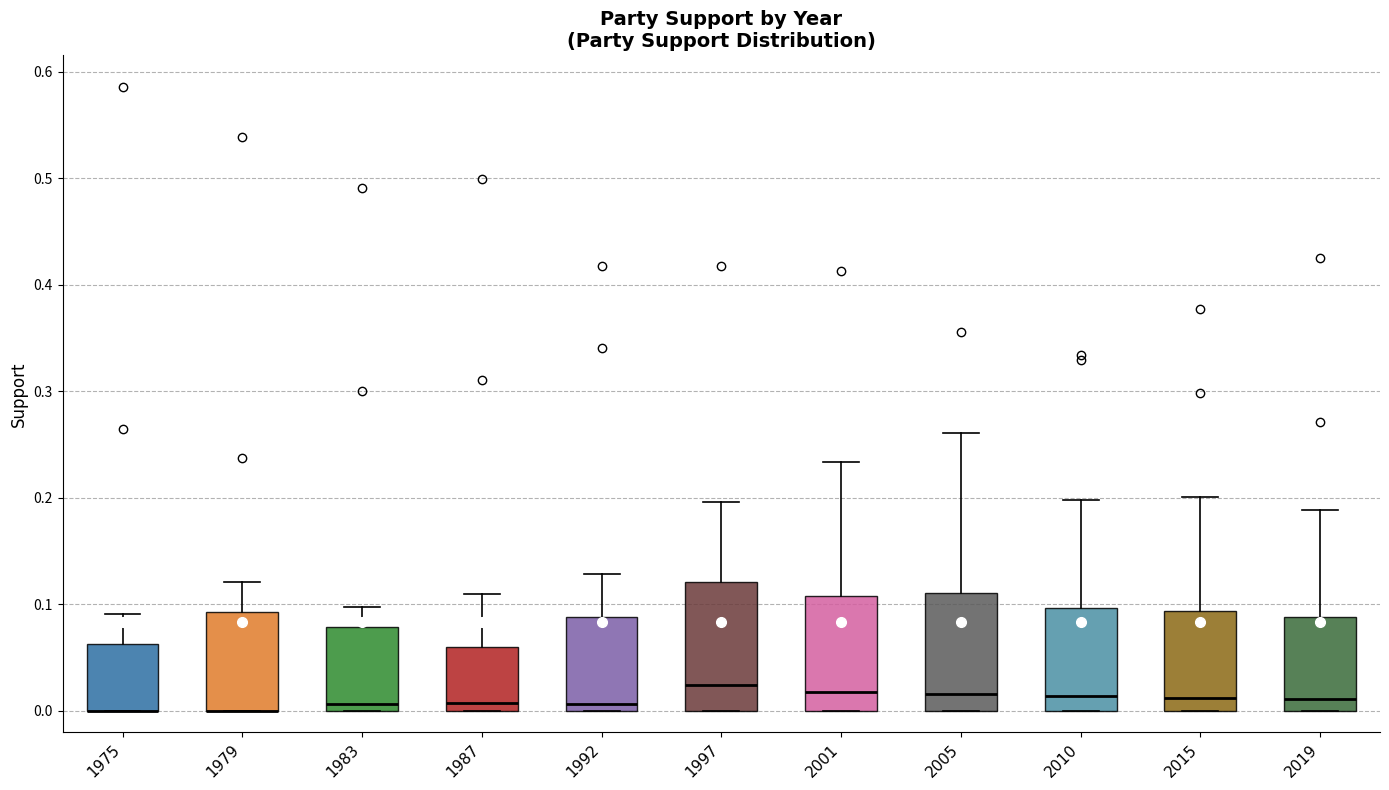

Reading left to right, transcribe this box plot: for each box, give where its median line is, the range the box spans, and where its two whiskers end, as read against the y-axis. The values are not printed on the chart, so give them approximately, as read against the axis.

1975: median 0.00 (drawn on the box's lower edge), box 0.00 to 0.06, whiskers 0.00 to 0.09
1979: median 0.00 (drawn on the box's lower edge), box 0.00 to 0.09, whiskers 0.00 to 0.12
1983: median 0.01, box 0.00 to 0.08, whiskers 0.00 to 0.10
1987: median 0.01, box 0.00 to 0.06, whiskers 0.00 to 0.11
1992: median 0.01, box 0.00 to 0.09, whiskers 0.00 to 0.13
1997: median 0.02, box 0.00 to 0.12, whiskers 0.00 to 0.20
2001: median 0.02, box 0.00 to 0.11, whiskers 0.00 to 0.23
2005: median 0.02, box 0.00 to 0.11, whiskers 0.00 to 0.26
2010: median 0.01, box 0.00 to 0.10, whiskers 0.00 to 0.20
2015: median 0.01, box 0.00 to 0.09, whiskers 0.00 to 0.20
2019: median 0.01, box 0.00 to 0.09, whiskers 0.00 to 0.19